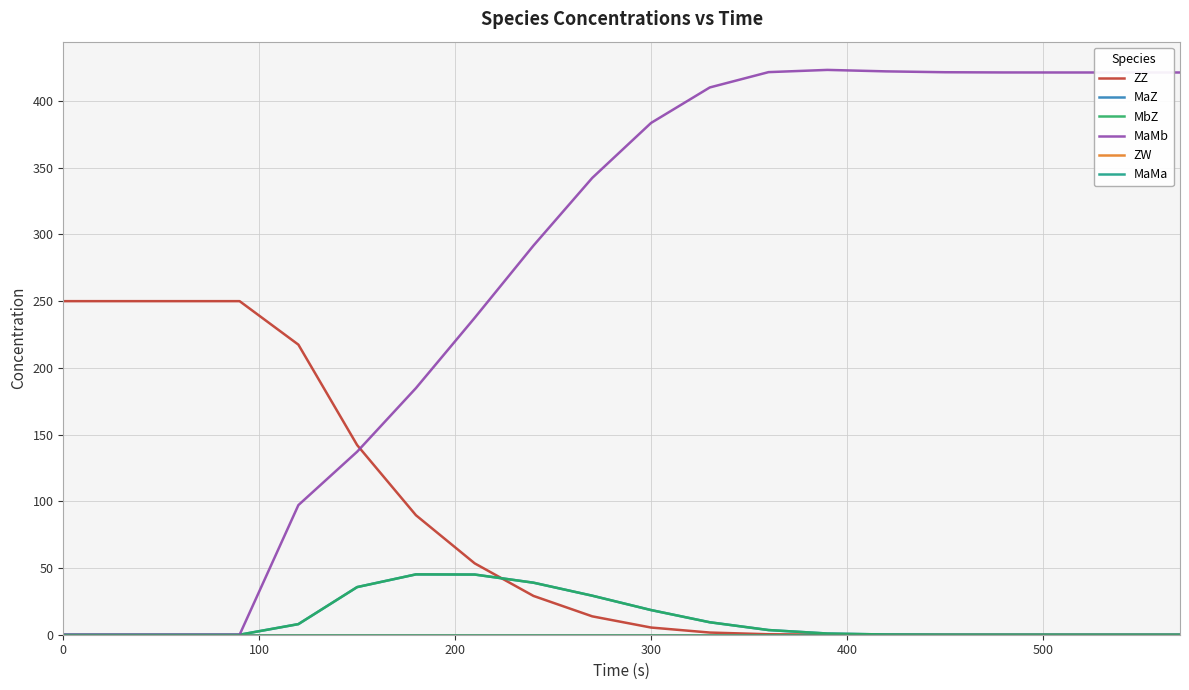

How many intersections are there between ZZ and MaZ?

1